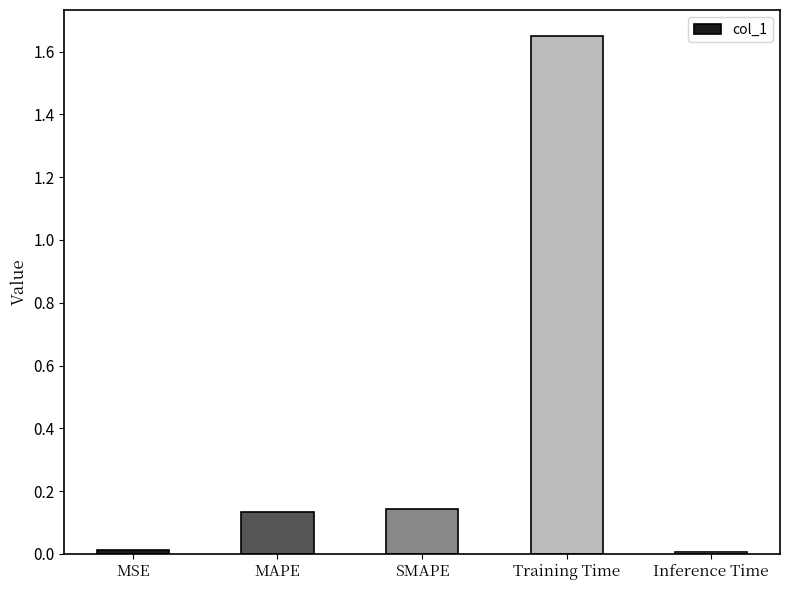

The value at Inference Time is 0.0. True or false?

True